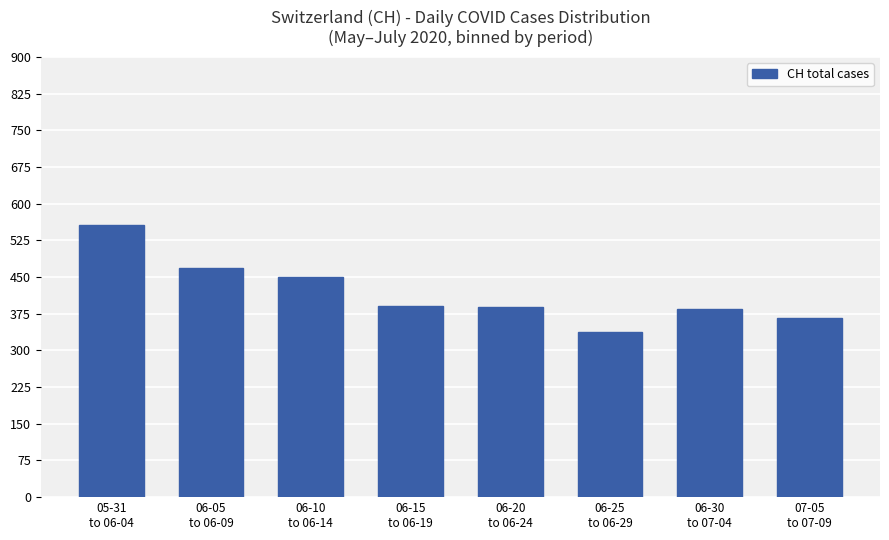

The value at 06-20
to 06-24 is 85. True or false?

False